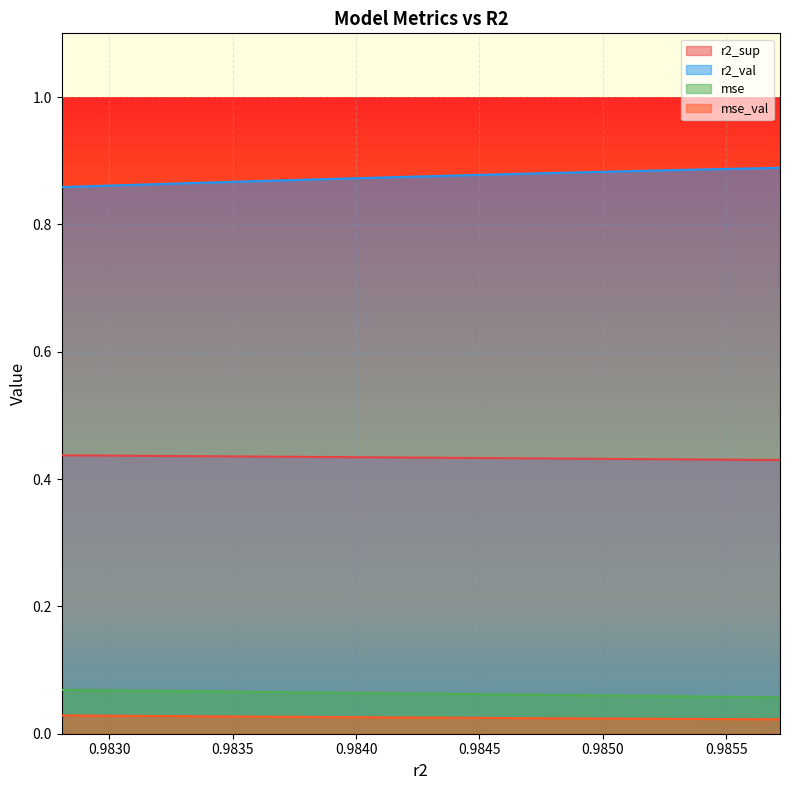

Between 0.9835129074065359 and 0.9854267632184891, which series saw the biggest shift?

r2_val